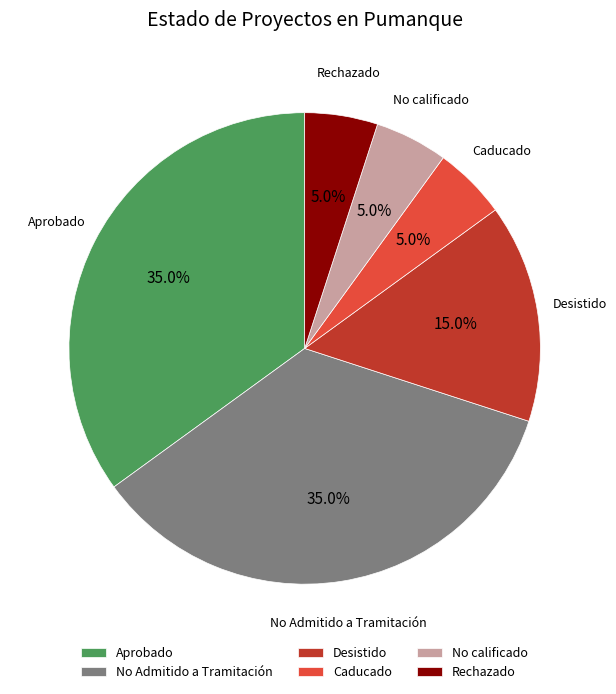

Do Rechazado and No Admitido a Tramitación together represent more than half of the pie?

No